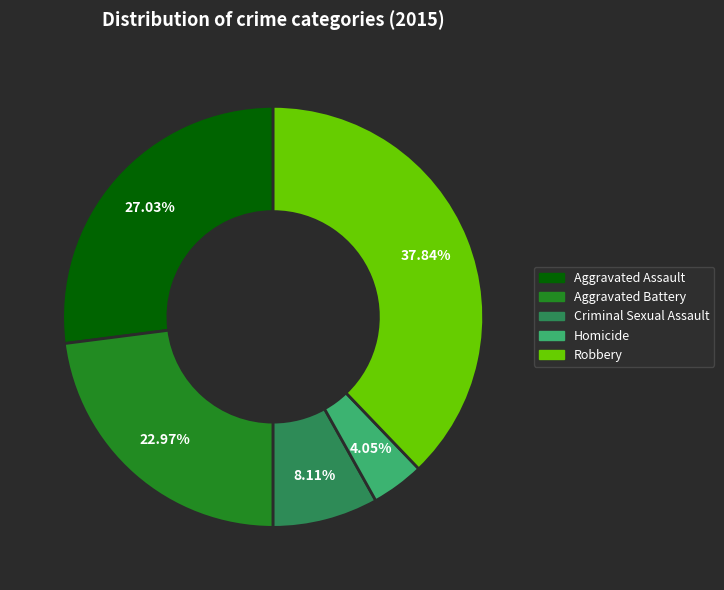

Is it true that Aggravated Battery is 23% of the pie?

True